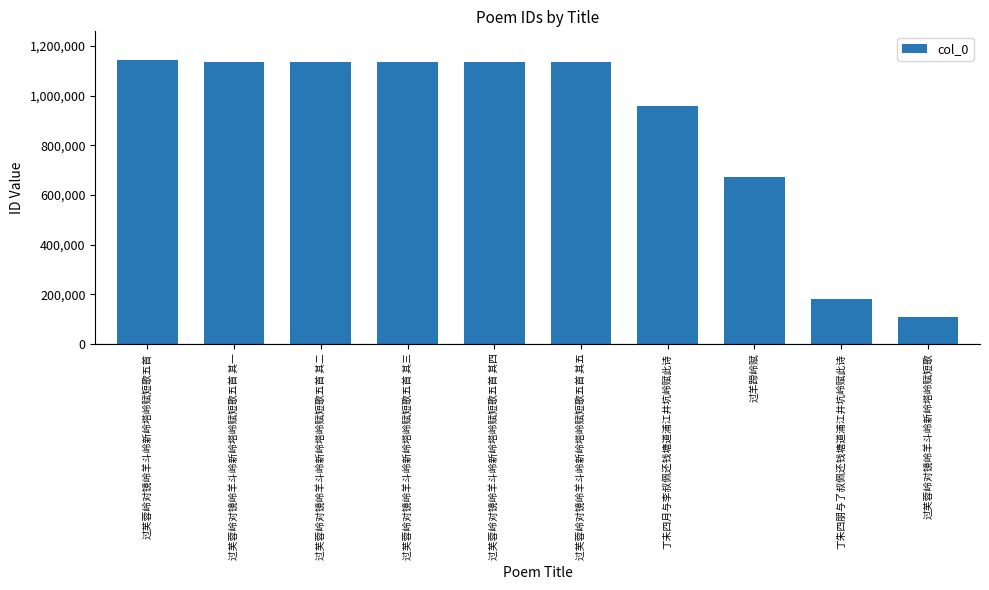

What is the value of the 6th bar from the left?

1136062